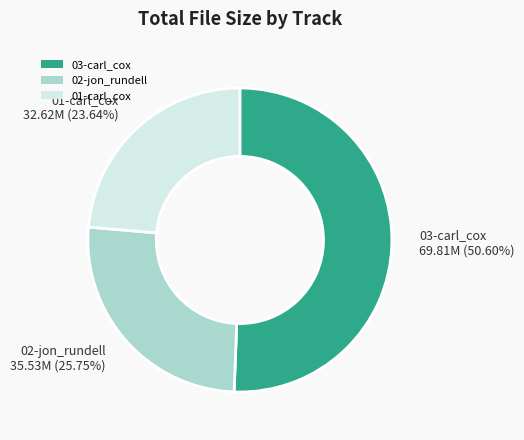

Does 03-carl_cox 69.81M (50.60%) account for over 50% of the chart?

Yes